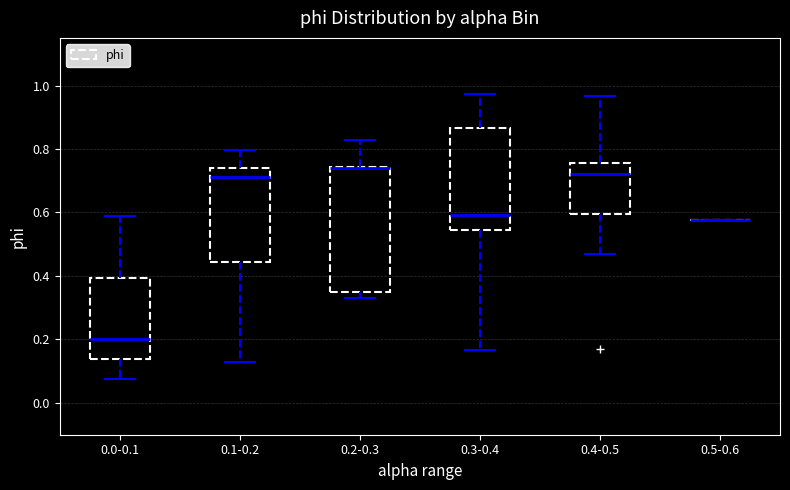

Reading left to right, transcribe this box plot: for each box, give where its median line is, the range the box spans, and where its two whiskers end, as read against the y-axis. The values are not printed on the chart, so give them approximately, as read against the axis.

0.0-0.1: median 0.20, box 0.14 to 0.40, whiskers 0.08 to 0.58
0.1-0.2: median 0.72, box 0.44 to 0.74, whiskers 0.12 to 0.80
0.2-0.3: median 0.74 (drawn on the box's upper edge), box 0.36 to 0.74, whiskers 0.34 to 0.82
0.3-0.4: median 0.60, box 0.54 to 0.86, whiskers 0.16 to 0.98
0.4-0.5: median 0.72, box 0.60 to 0.76, whiskers 0.46 to 0.96
0.5-0.6: box collapsed to a line at 0.58, whiskers 0.58 to 0.58